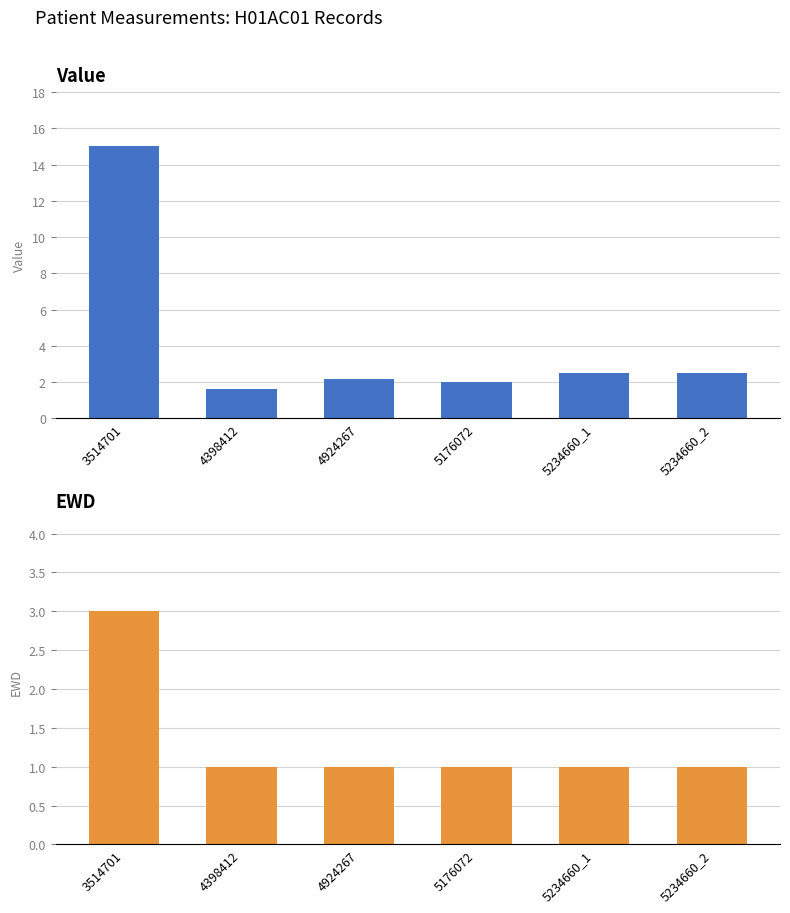

Where is EWD nearest to the value 2?

3514701